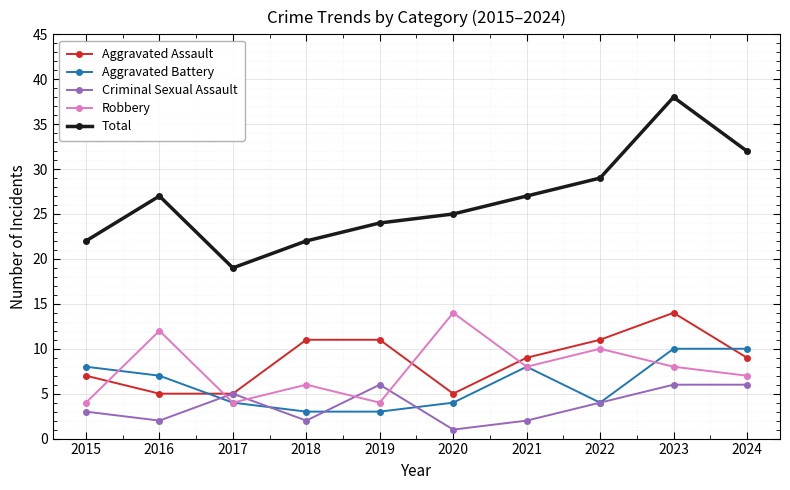

What is the maximum value shown in the chart?

38